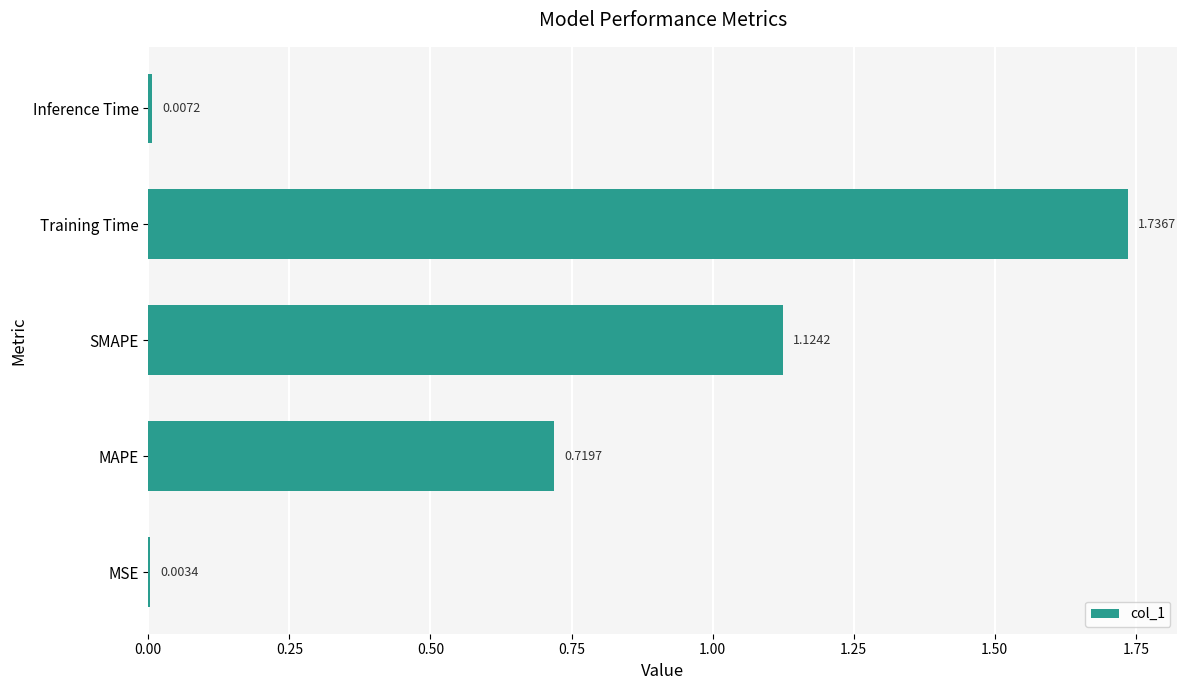

Does the chart contain stacked bars?

No